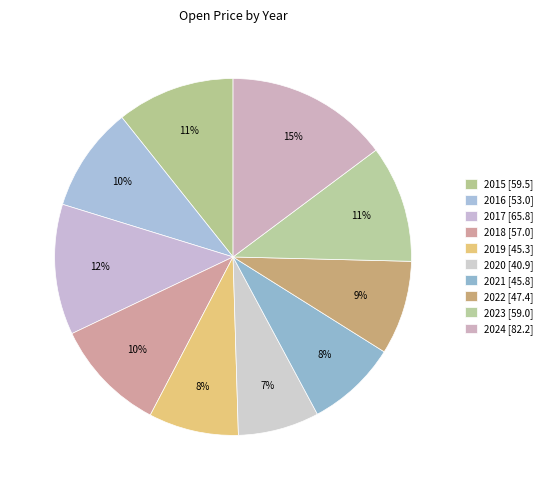

Count the number of slices in the pie.

10